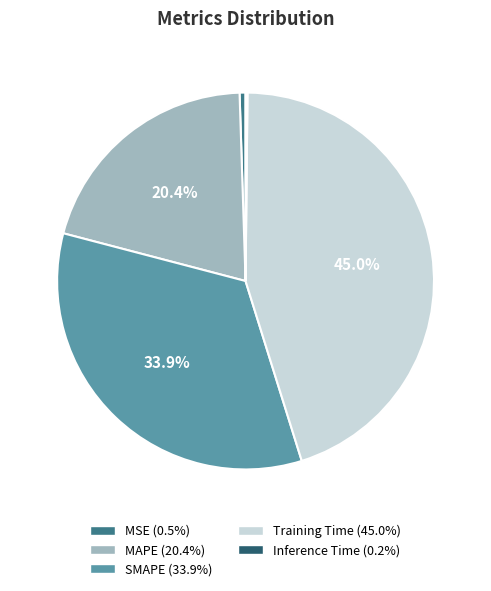

What percentage is NOT represented by Training Time?

55.0%